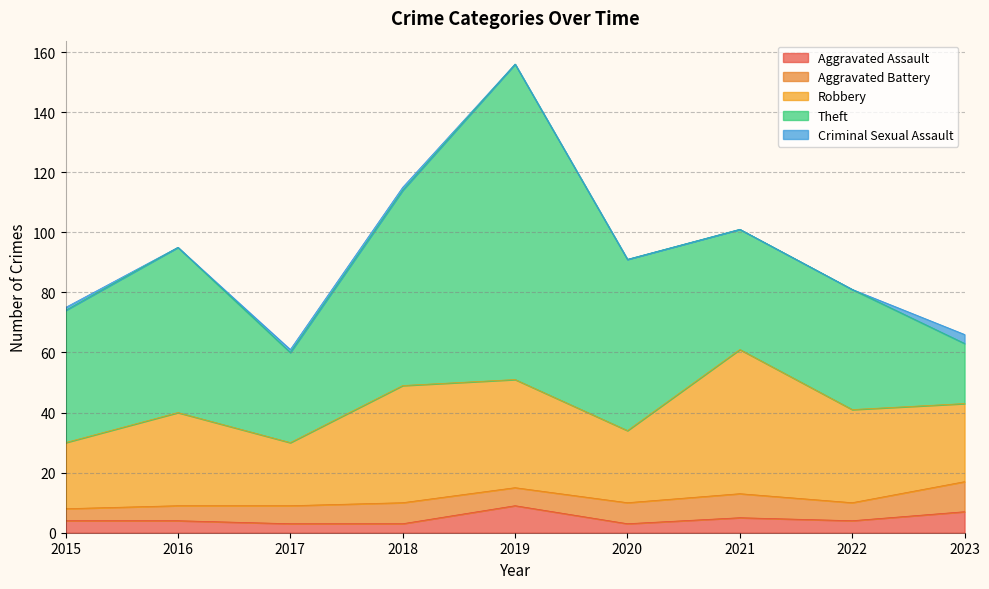

True or false: Criminal Sexual Assault and Aggravated Battery intersect in this chart.

False